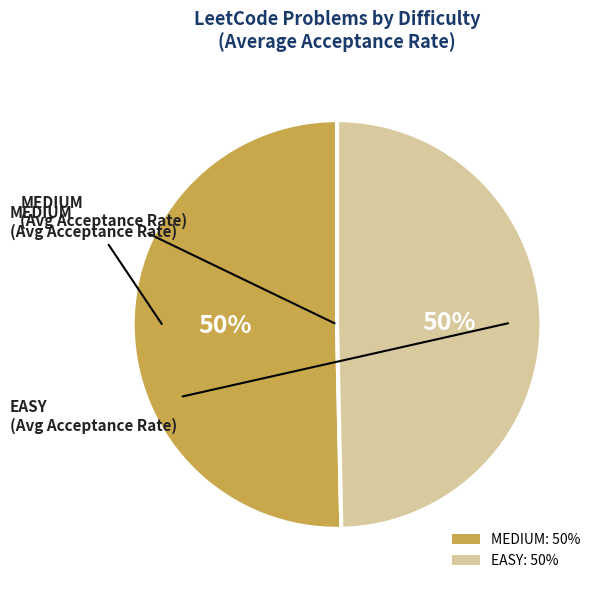

To the nearest percent, what percentage of the pie is EASY: 50%?

50%